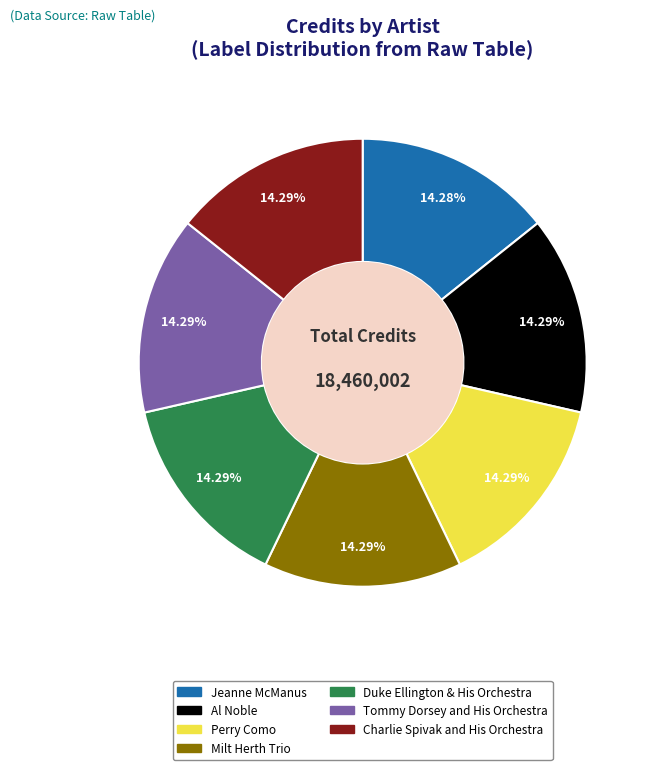

What percentage is NOT represented by Tommy Dorsey and His Orchestra?

85.7%